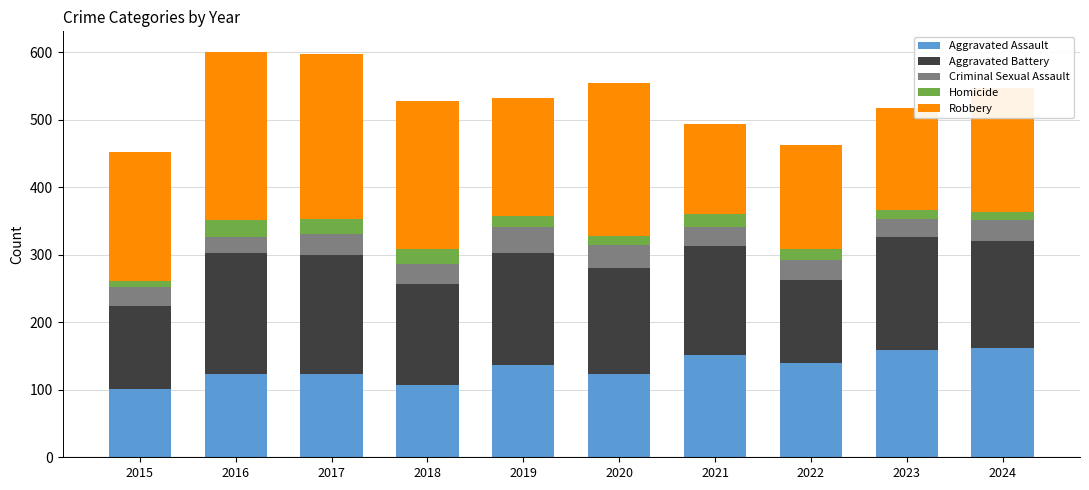

Is it true that Aggravated Assault equals 107 at 2018?

True